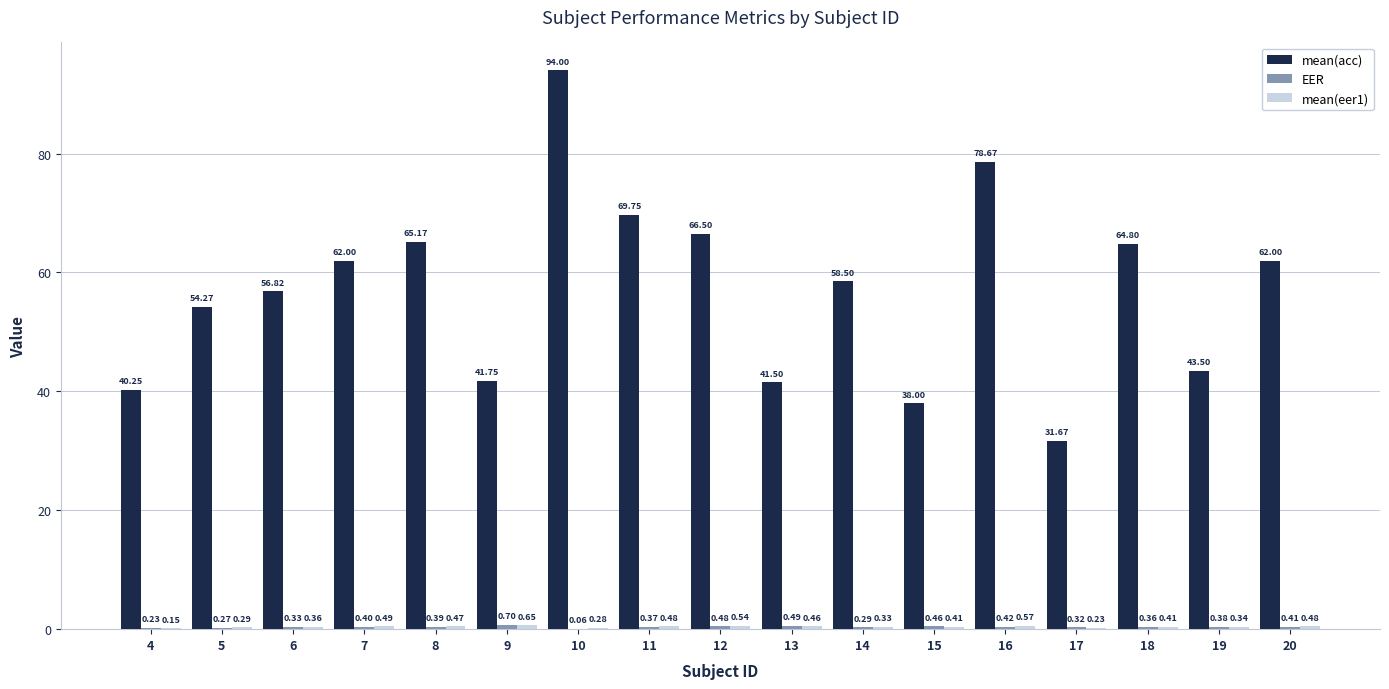

The value of mean(acc) at 13 is 41.5. True or false?

True